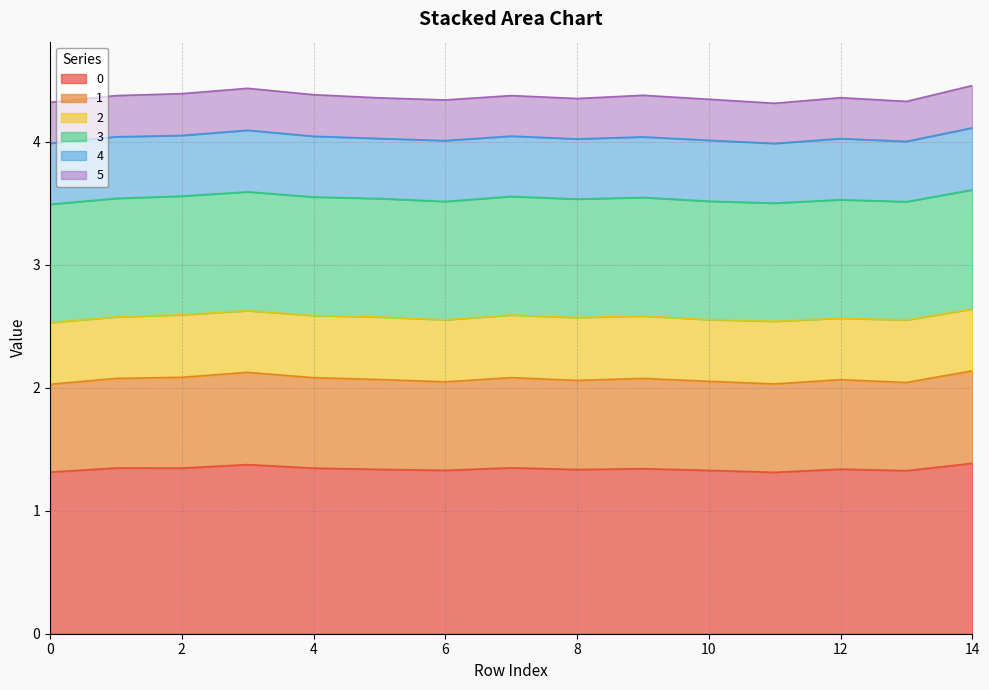

How many categories are shown in the chart?

15